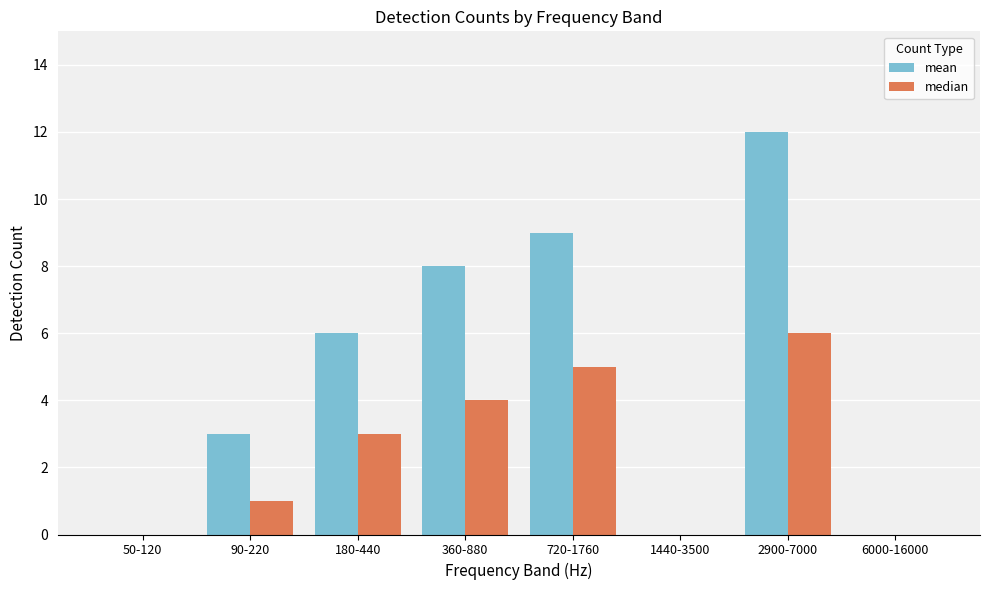

At which category is the sum across all series the highest?

2900-7000